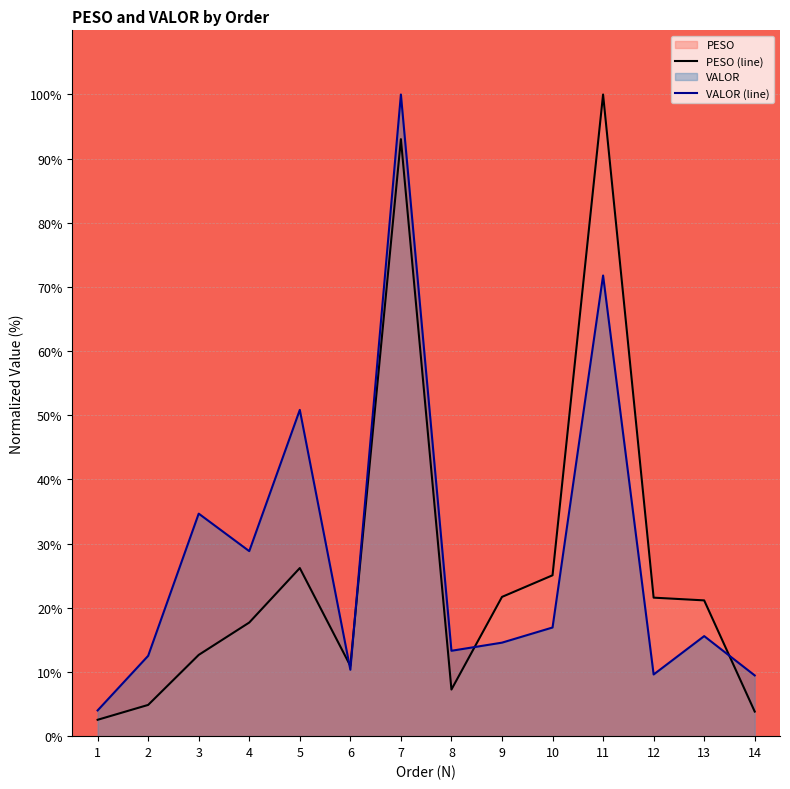

Which series has the largest total across all categories?

VALOR (line)